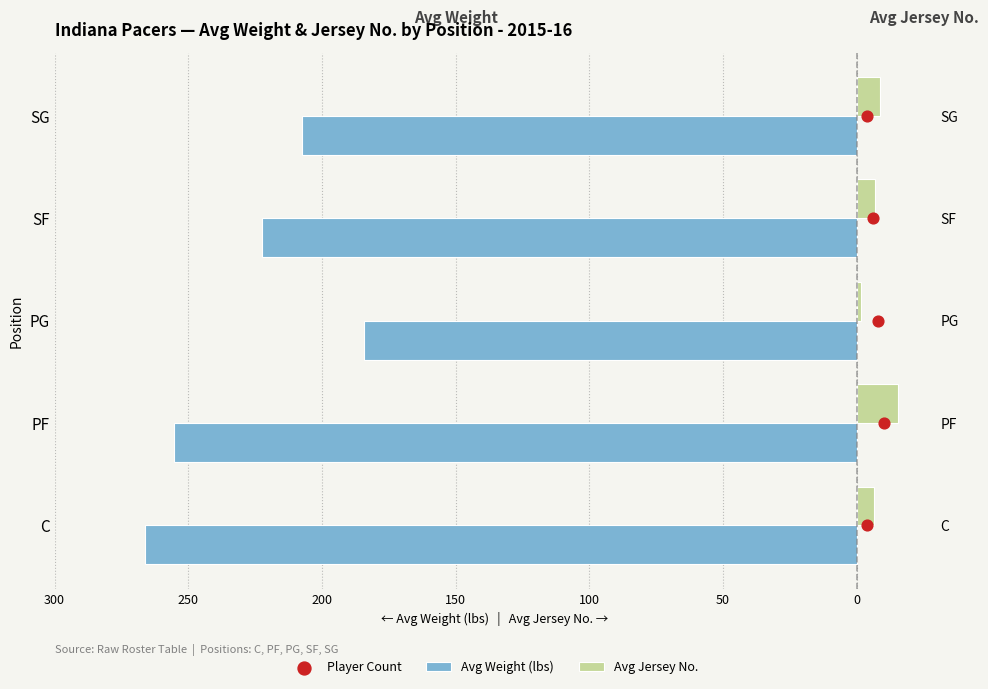

What is the total value across all series at C?

-259.5